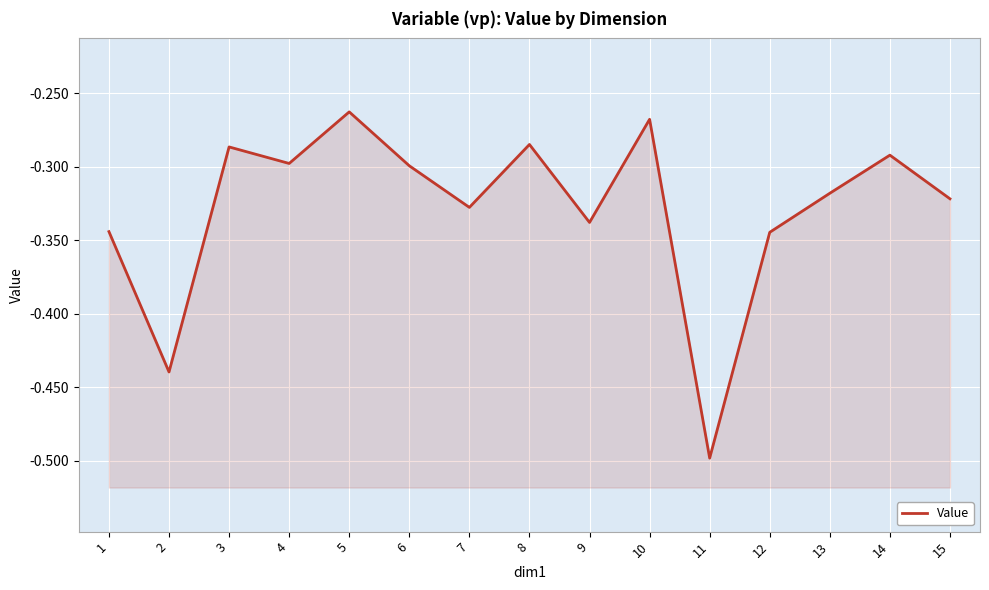

True or false: the data has more than 2 interior local peaks.

True